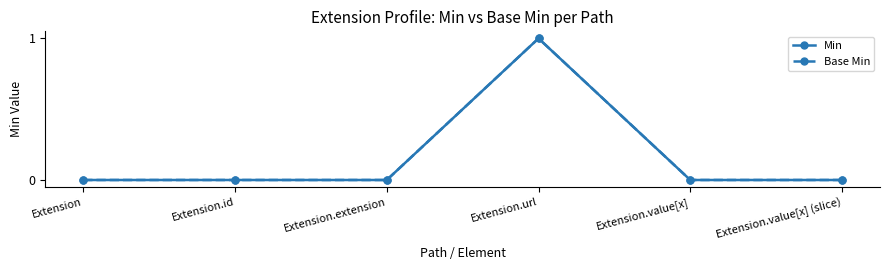

True or false: Min and Base Min cross at least once.

False